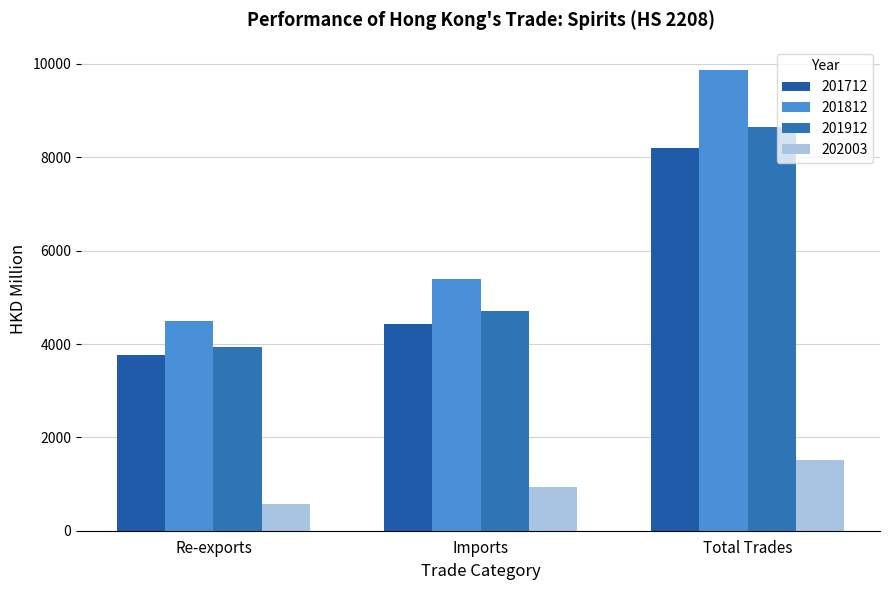

Rank the categories by 201812 value from highest to lowest.

Total Trades, Imports, Re-exports